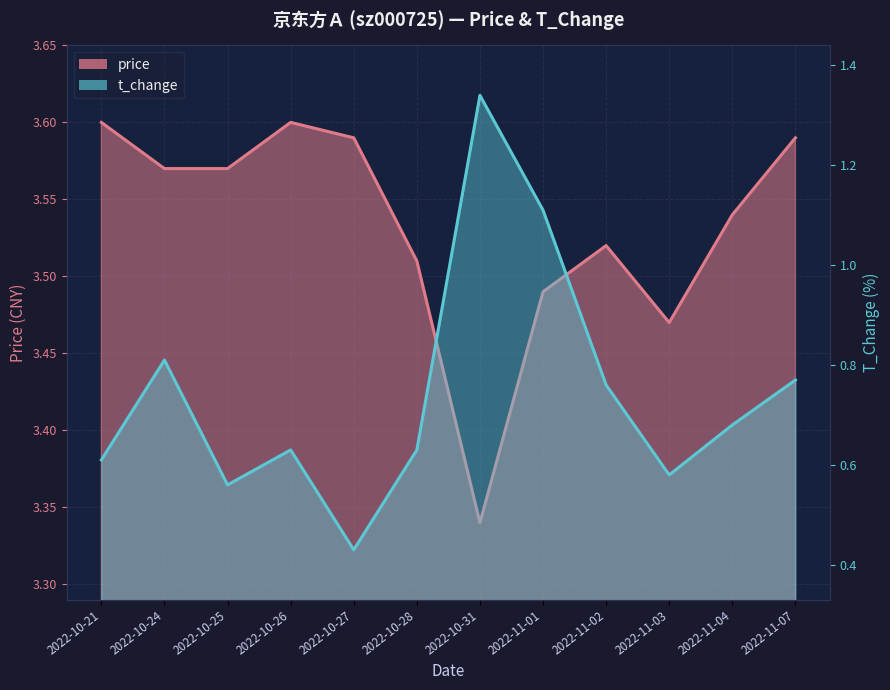

What is the average value of the t_change series?

0.7